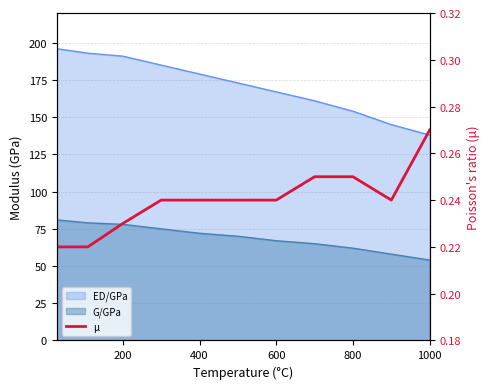

Does the chart have visible grid lines?

Yes